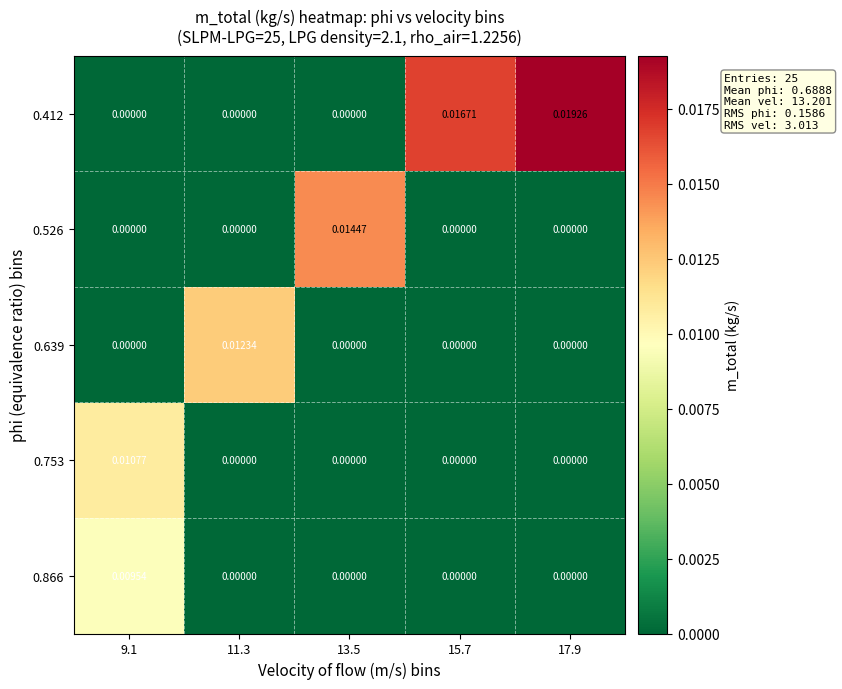

Is the value of 0.526 at 13.5 greater than the value of 0.639 at 15.7?

Yes